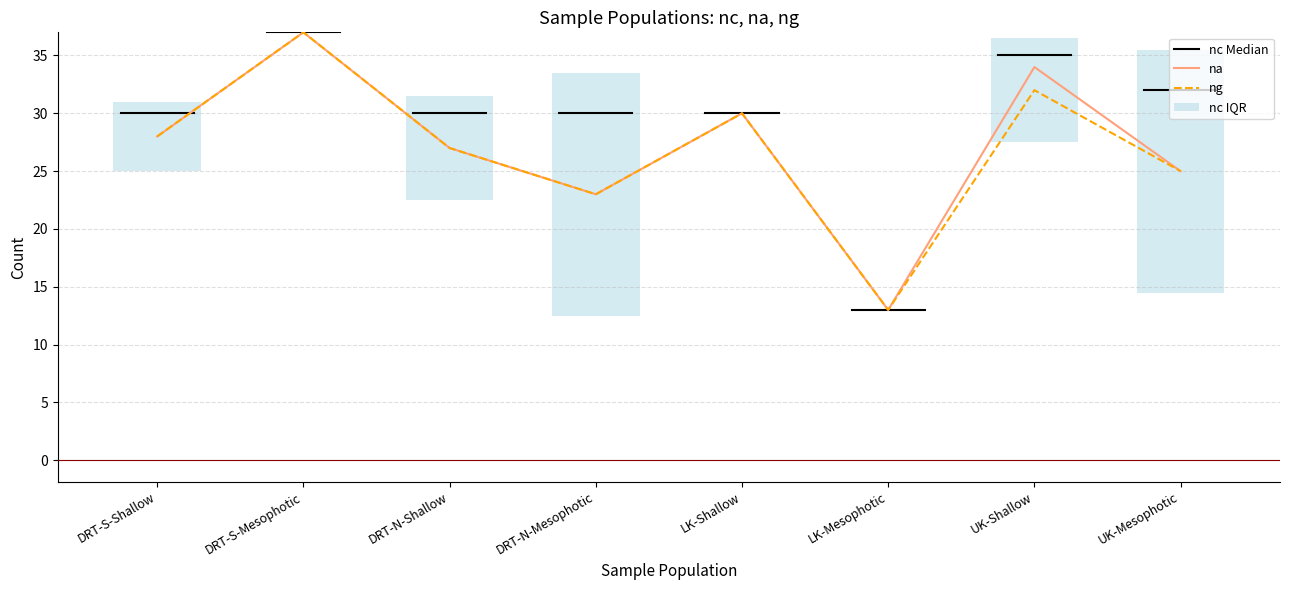

At which label is na closest to 25?

UK-Mesophotic